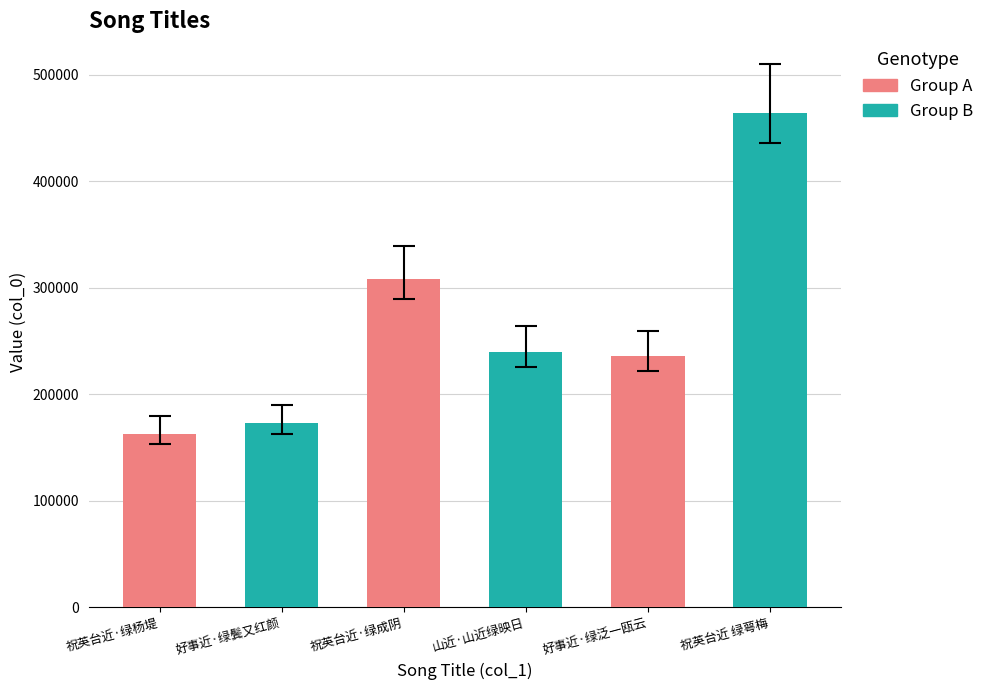

What is the label of the 5th bar from the right?

好事近·绿鬓又红颜